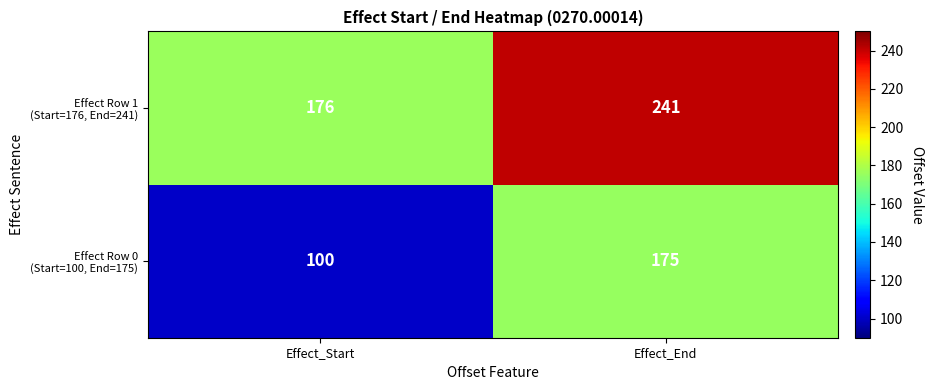

What is the difference between the highest and lowest values at Effect_End?

66